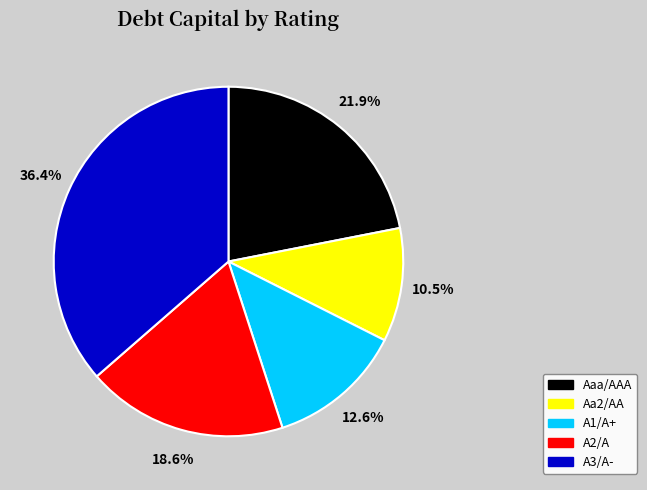

How many segments does this pie chart have?

5